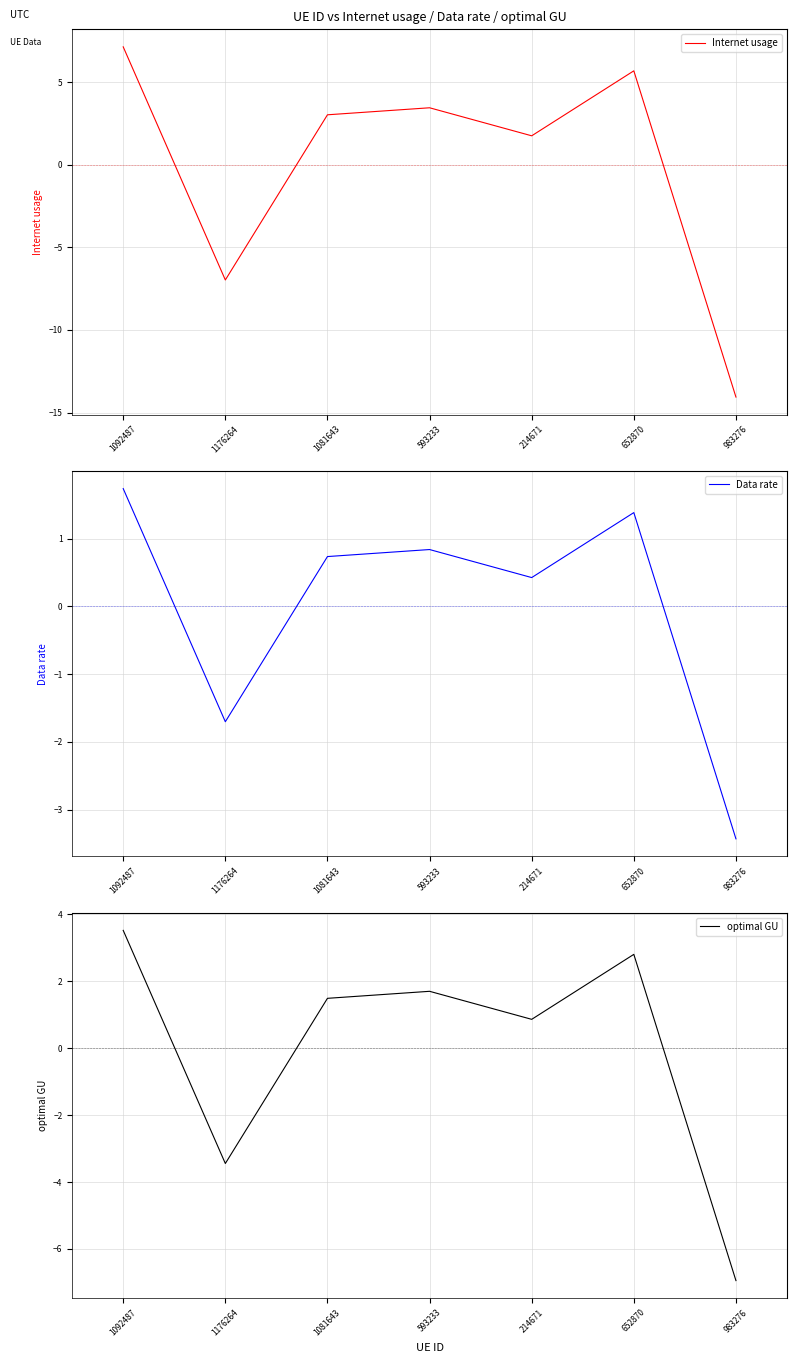

How many positive values does the optimal GU series have?

5